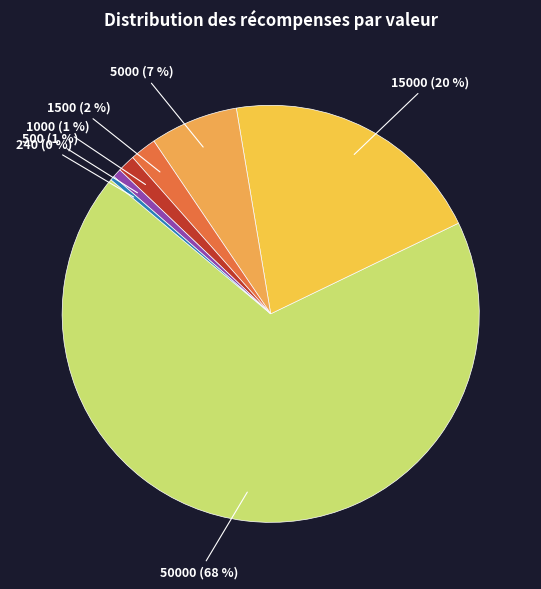

To the nearest percent, what portion does 500 represent?

1%